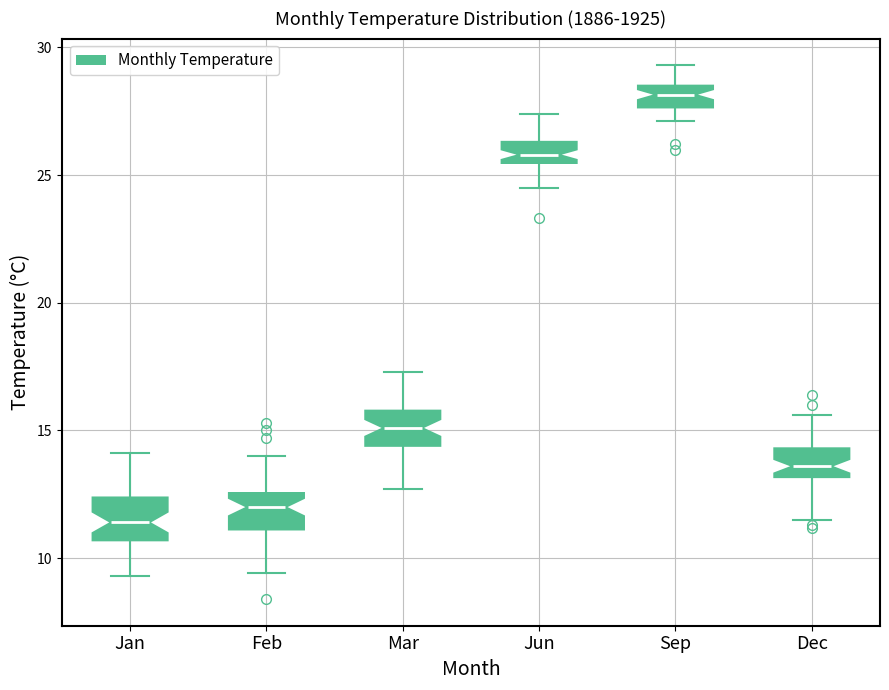

Which box has the highest median line?

Sep